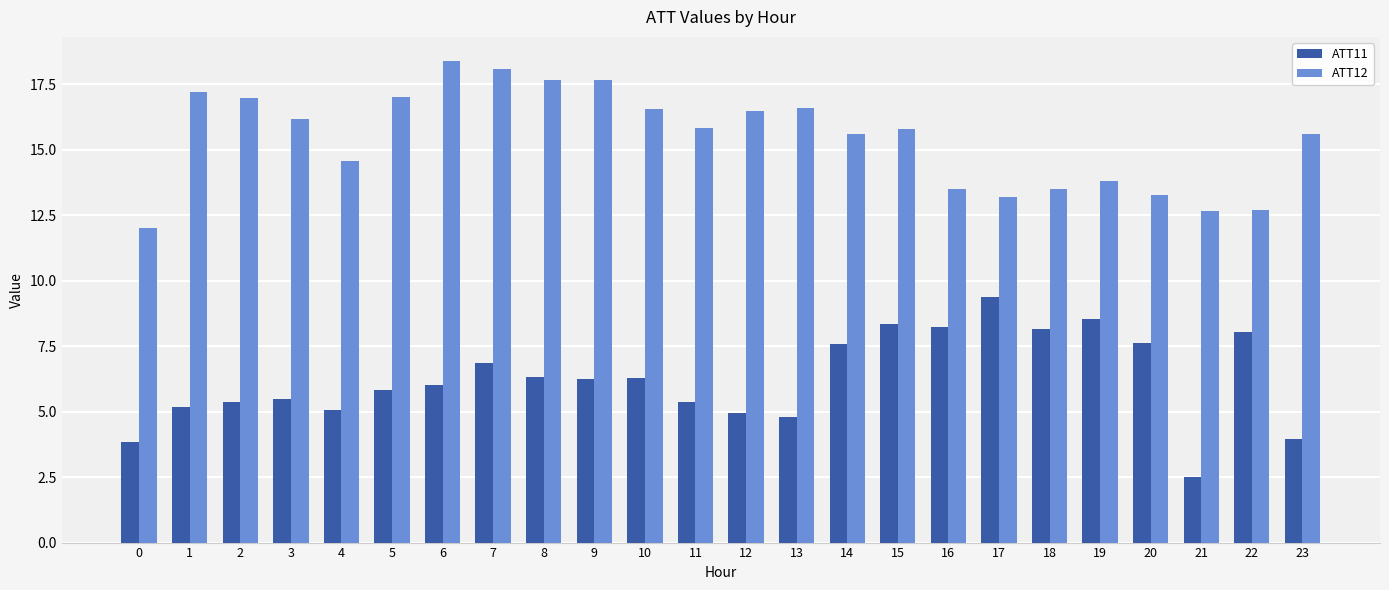

What is the value of the ATT12 bar at the 24th from the left?

15.6